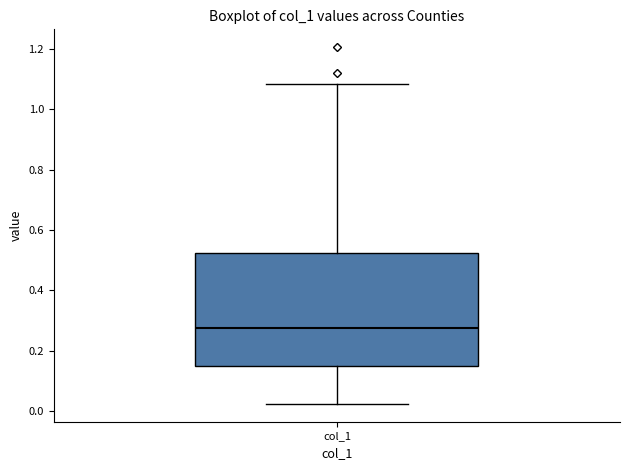

Read this box plot against the y-axis: the position of the median line, the range covered by the box, and the ends of both whiskers. The values are not printed on the chart, so give them approximately, as read against the axis.

median 0.28, box 0.14 to 0.52, whiskers 0.02 to 1.08